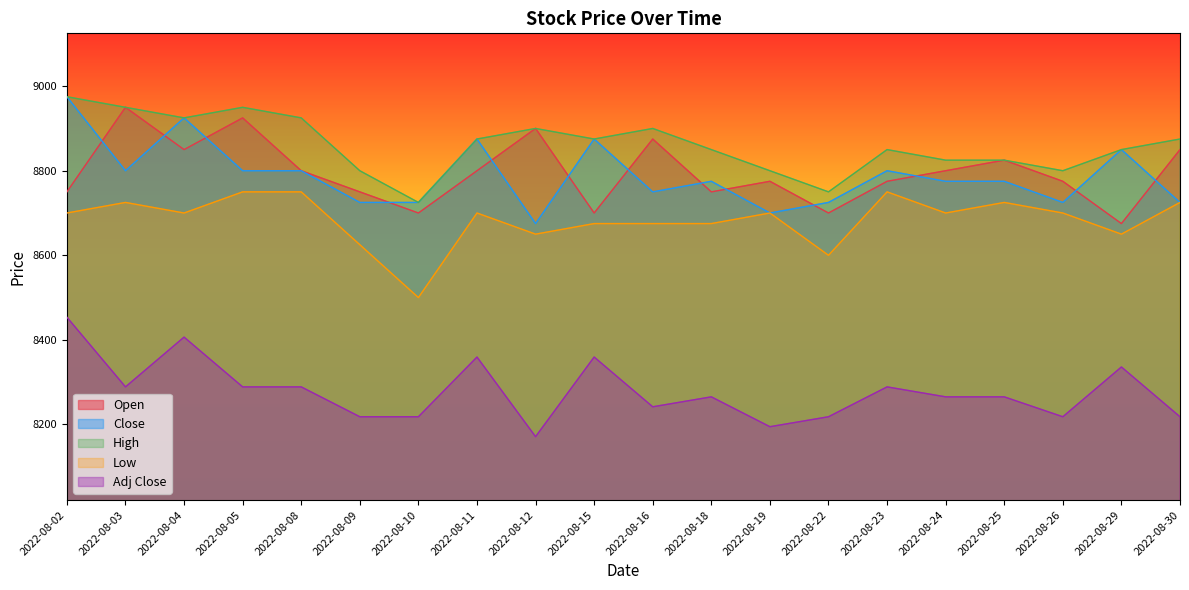

At which category does Adj Close reach its first local valley?

2022-08-03